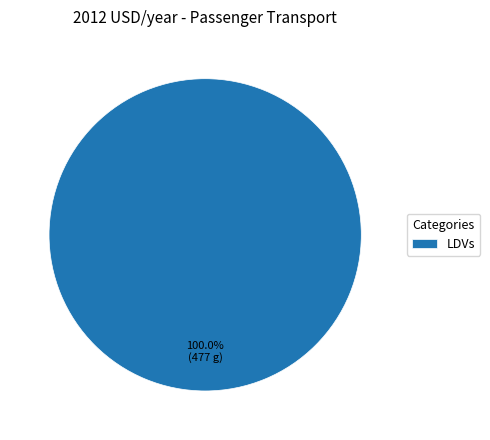

Rank the categories by value from lowest to highest.

LDVs